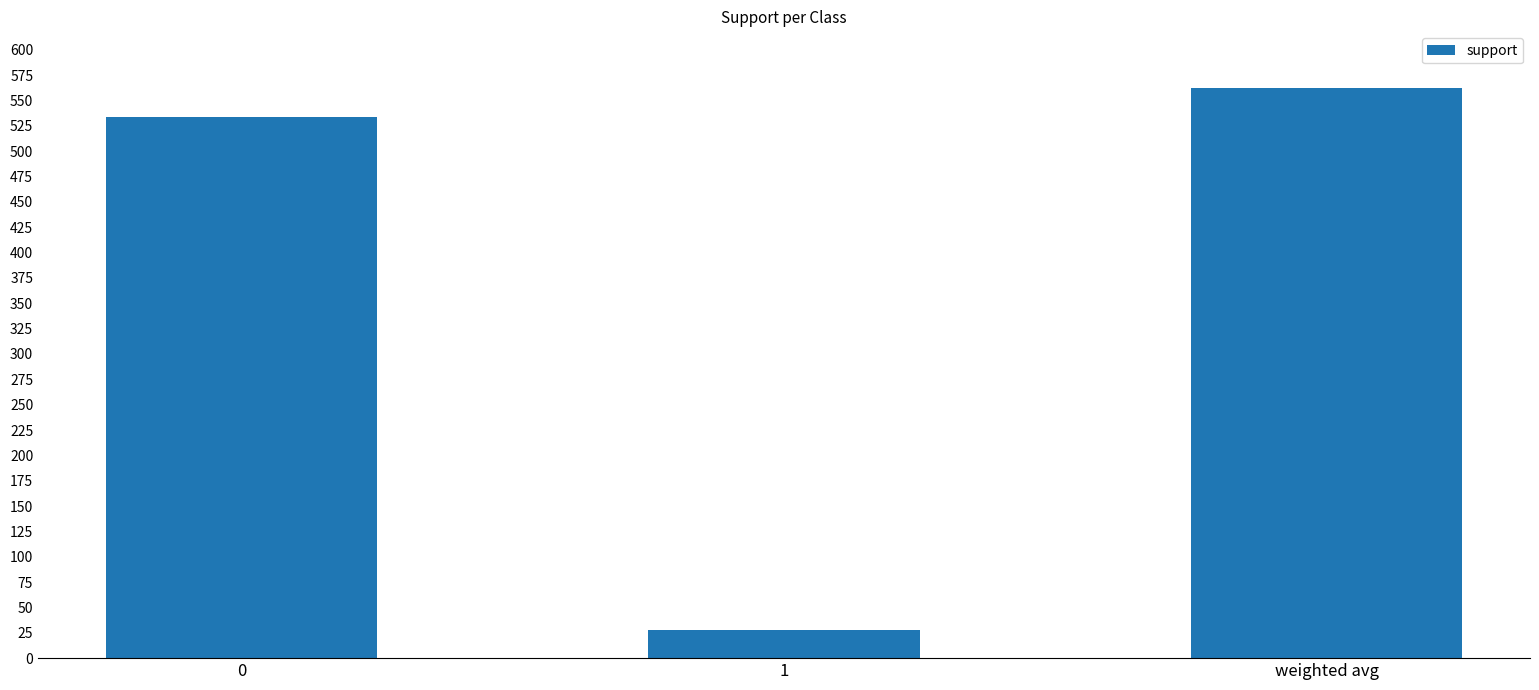

What is the difference between the maximum and second lowest values?

28